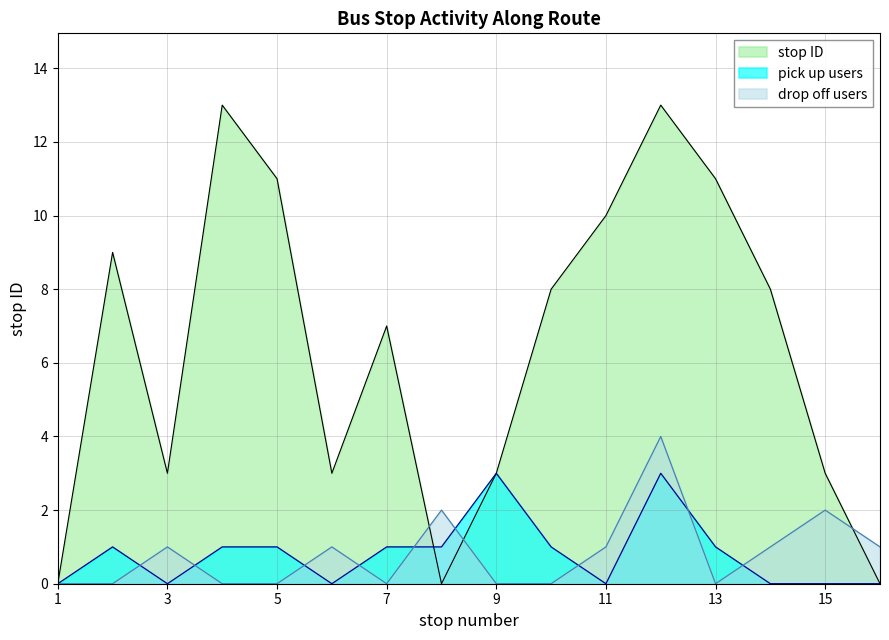

What is the difference between the highest and lowest values at 9?

3